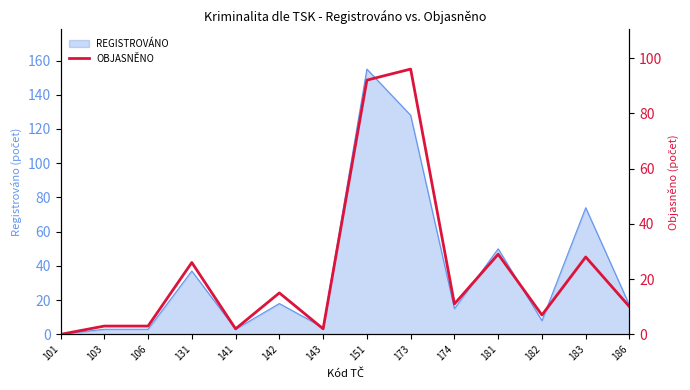

Reading left to right, transcribe all the data shown in this chart.

101=0	103=3	106=3	131=26	141=2	142=15	143=2	151=92	173=96	174=11	181=29	182=7	183=28	186=10